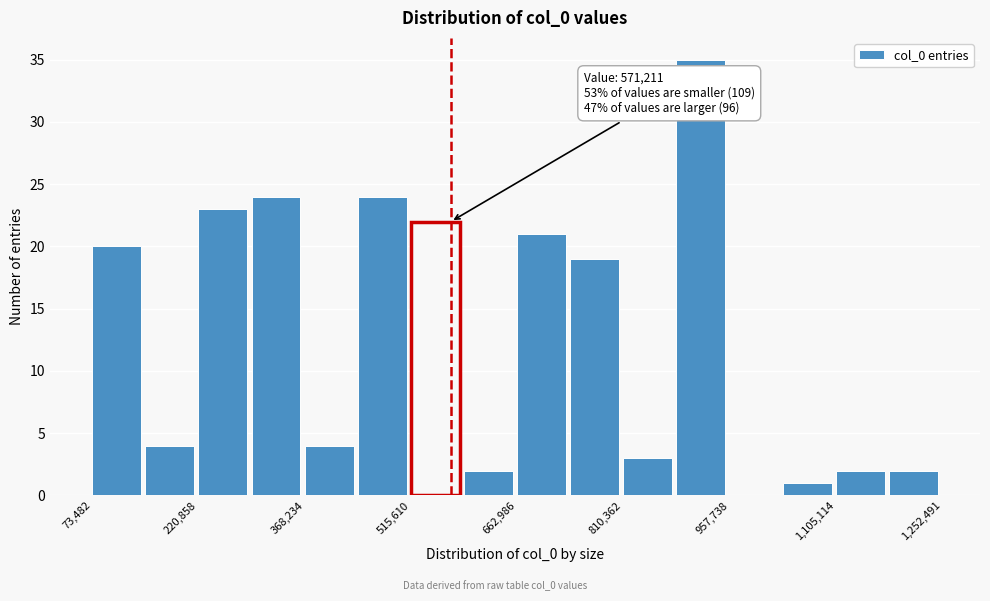

Around what value on the x-axis is the tallest bar? Give the approximate position of its centre, as read against the axis.

920000